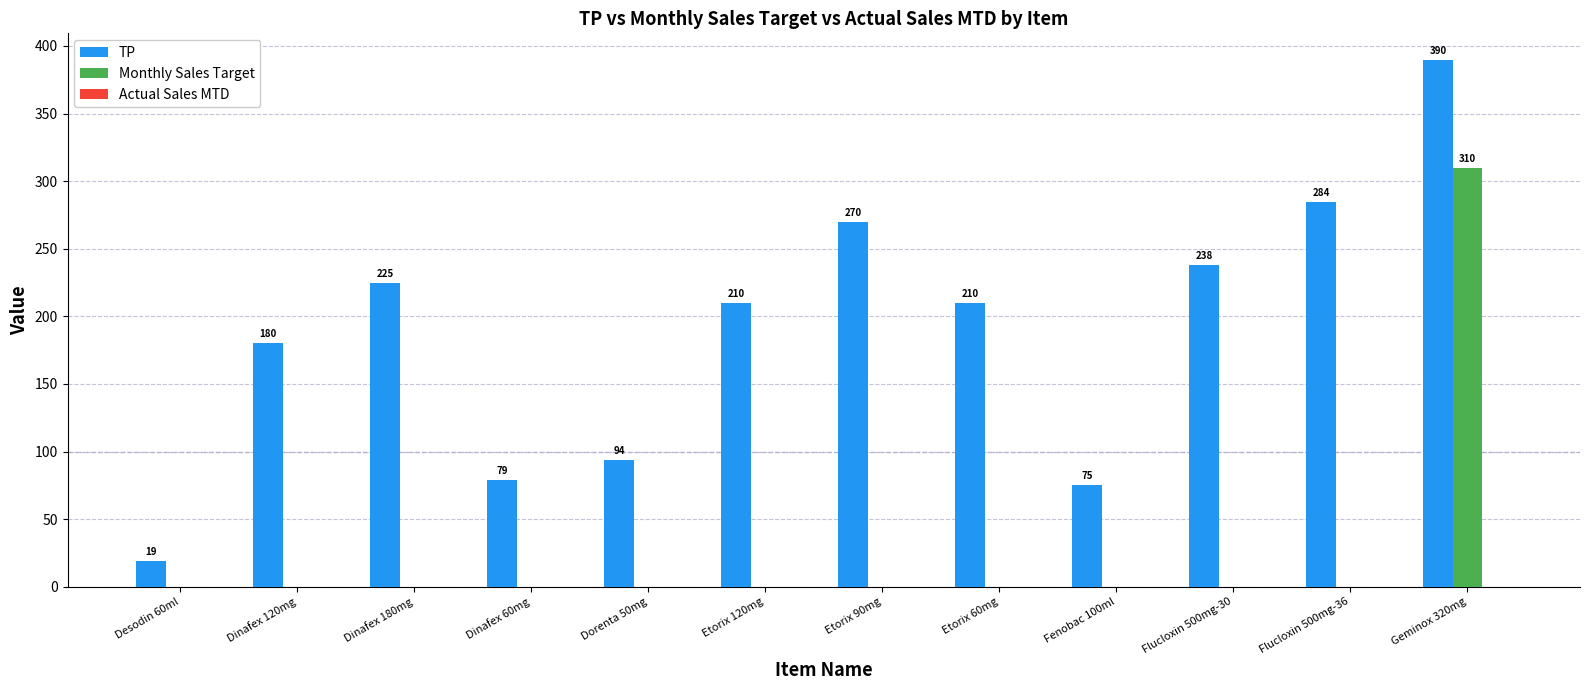

True or false: TP has a value of 179.9 at Dinafex 120mg.

True